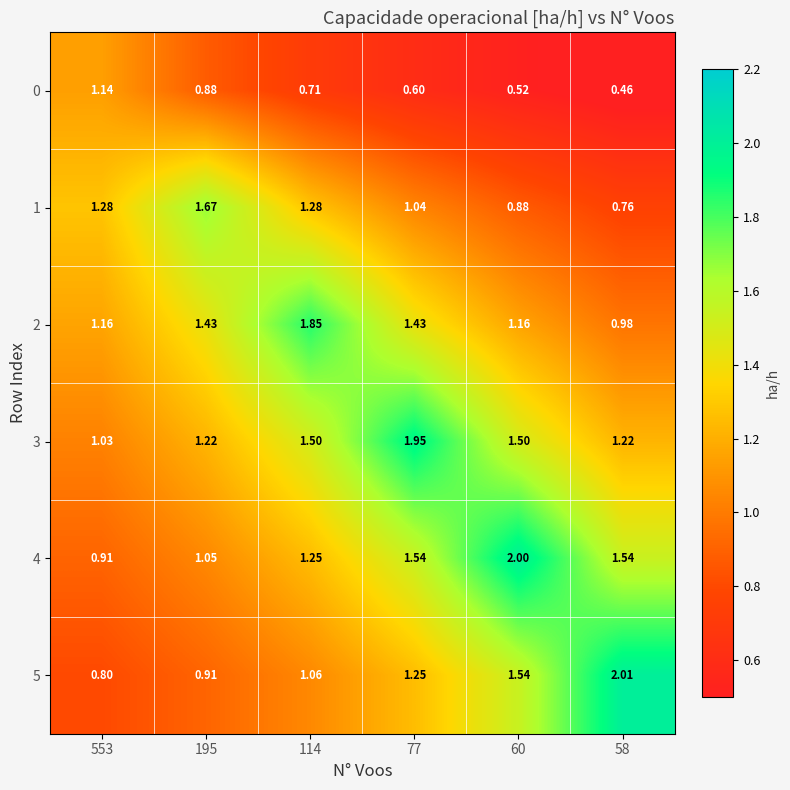

Is the value of 4 at 553 greater than the value of 5 at 58?

No